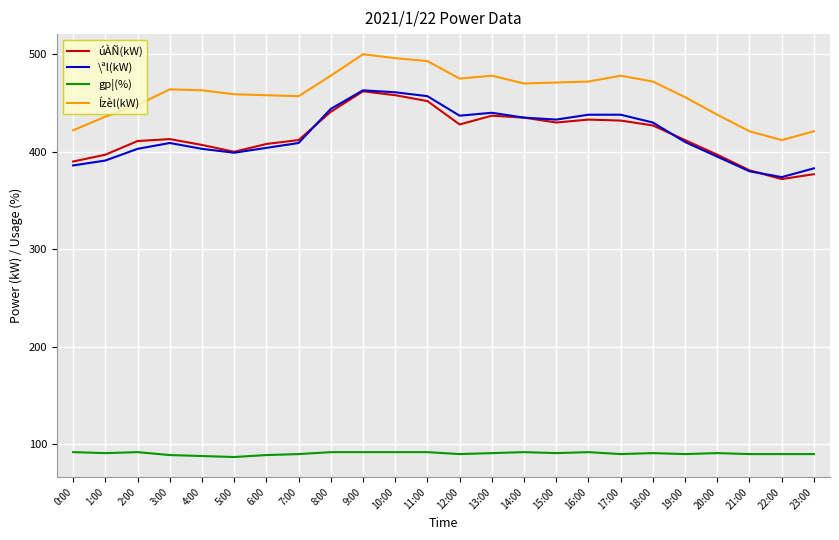

Where is the first local maximum for \ªl(kW)?

3:00